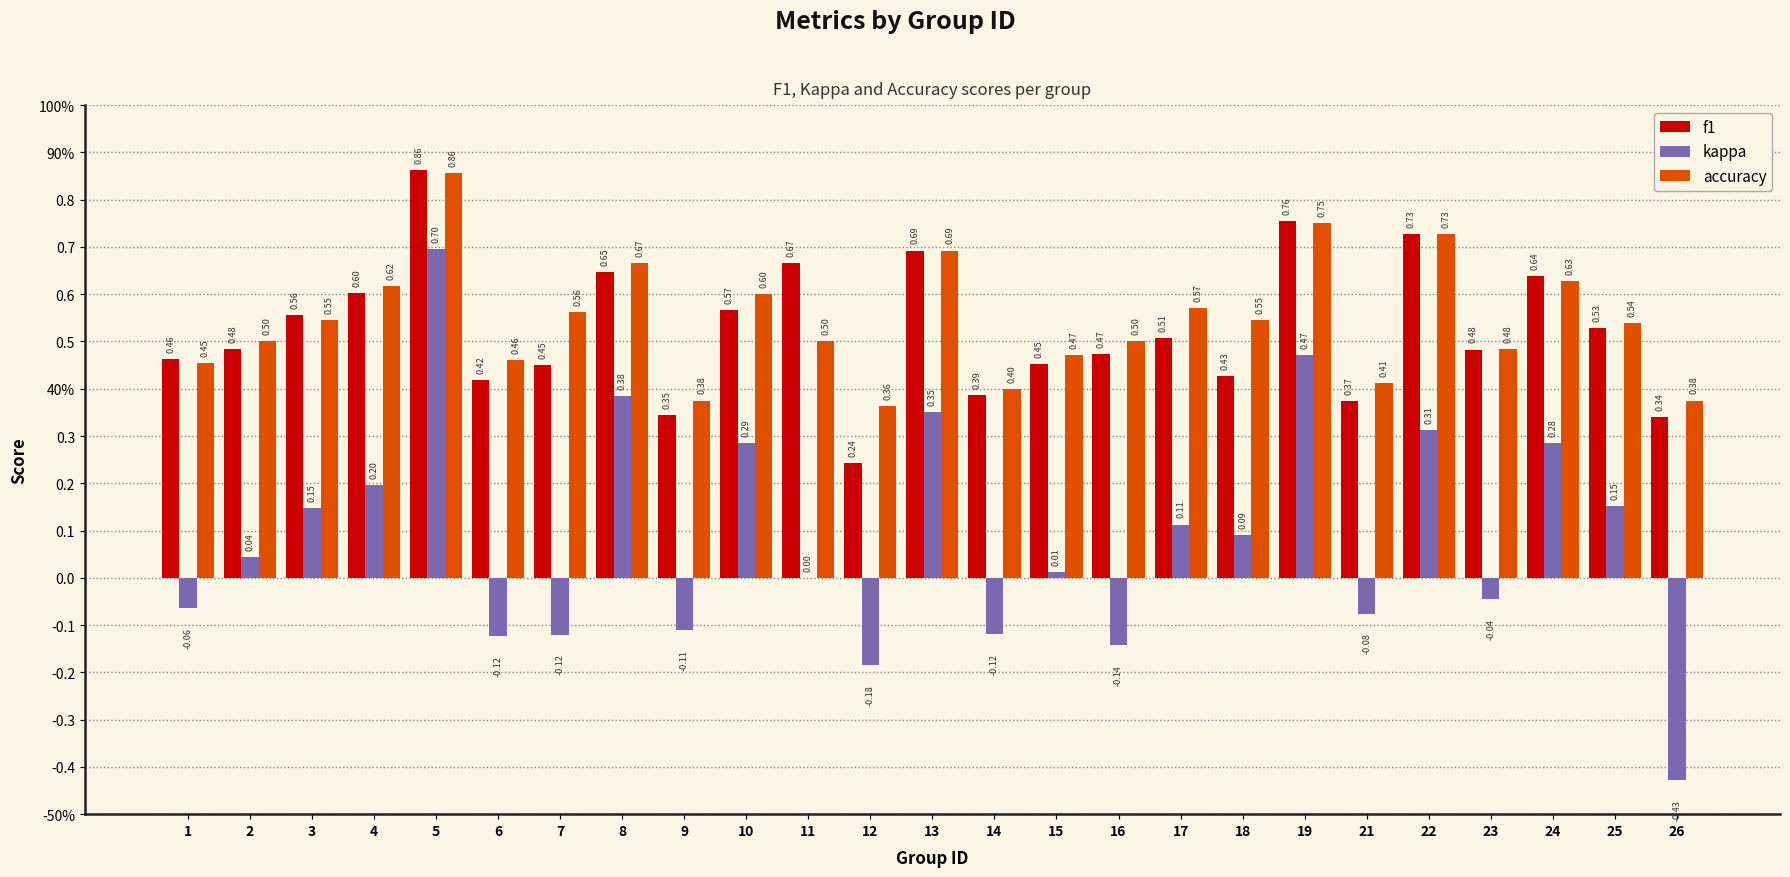

At which category is the sum across all series the highest?

5